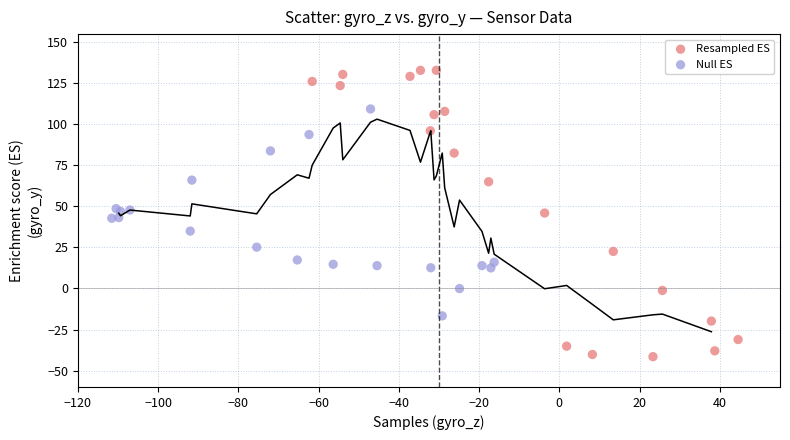

Which series contains the lowest Y value?

Resampled ES